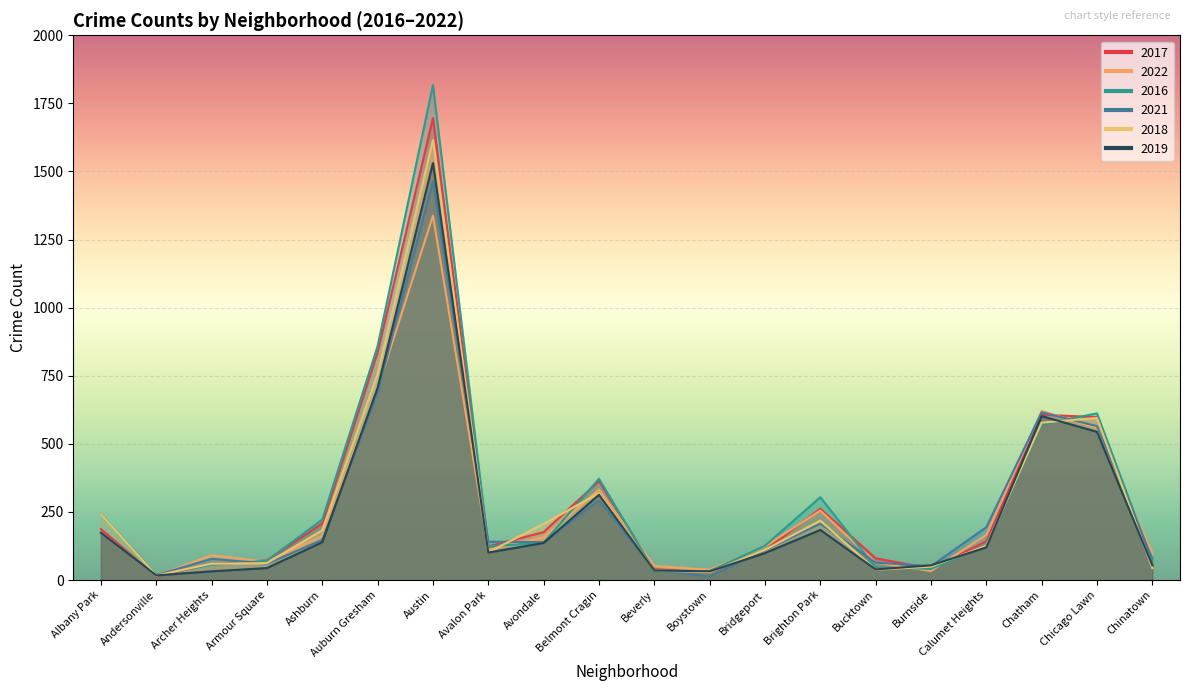

How many lines are shown in the chart?

6